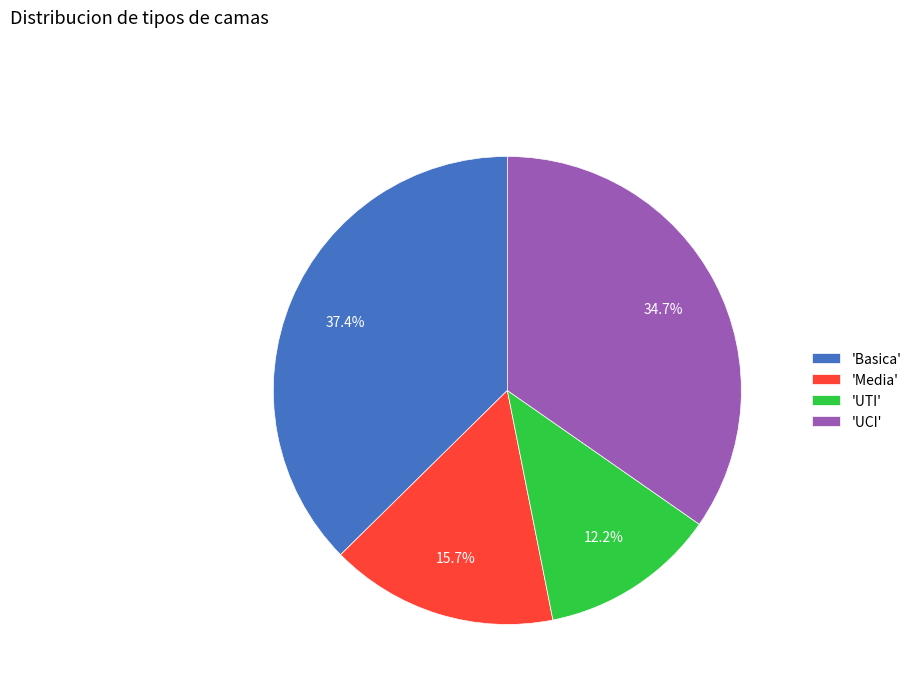

Which slice is the smallest?

'UTI'